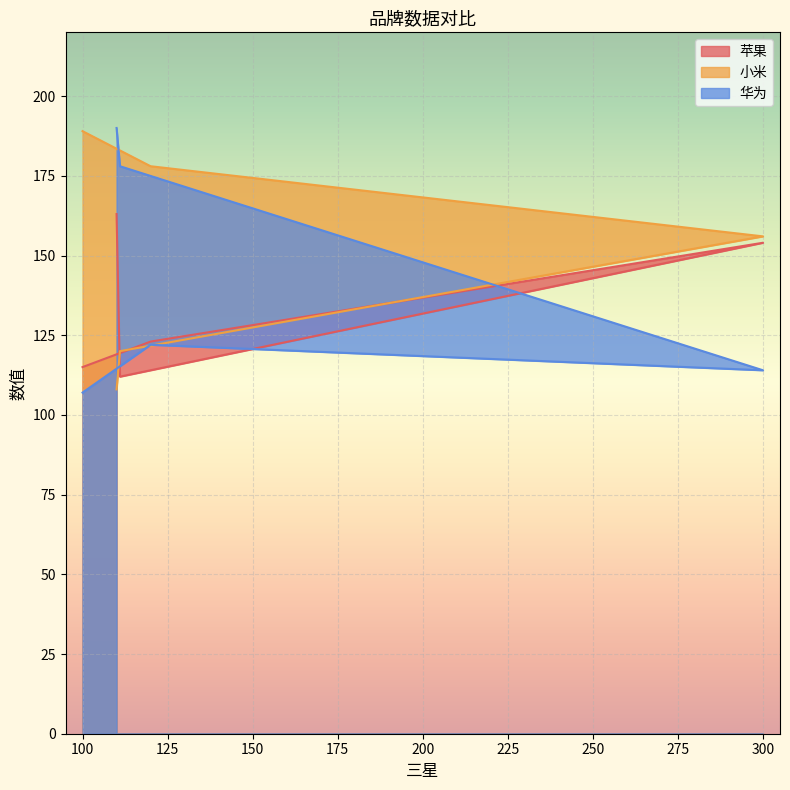

True or false: 华为 has a value of 304 at 110.

False